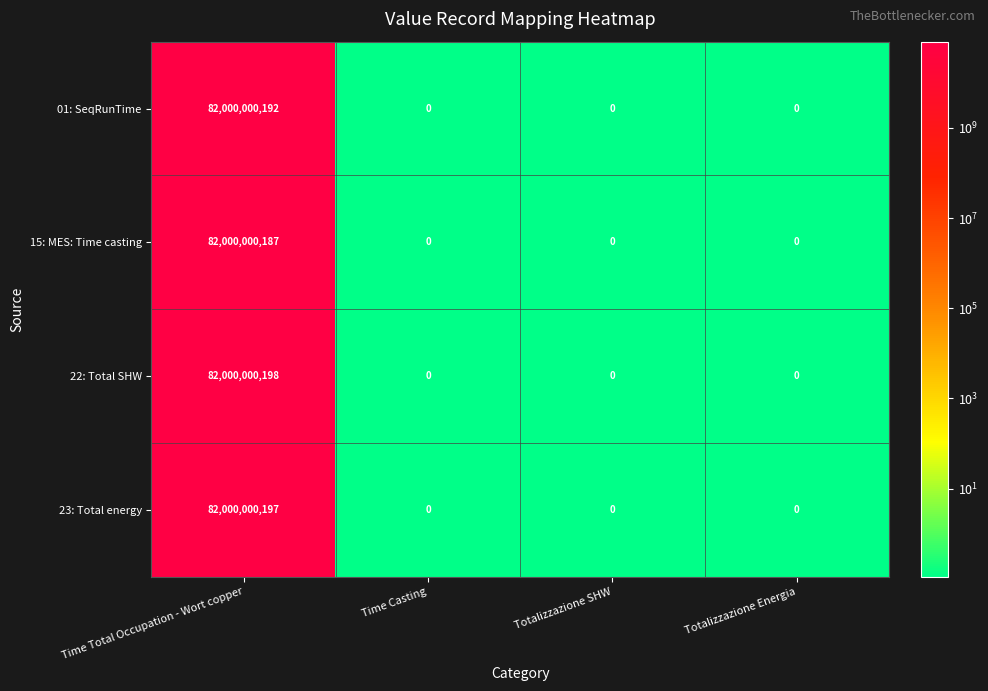

The value of 23: Total energy at Time Total Occupation - Wort copper is 23375195223. True or false?

False